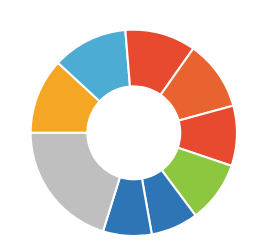

How many segments does this pie chart have?

9